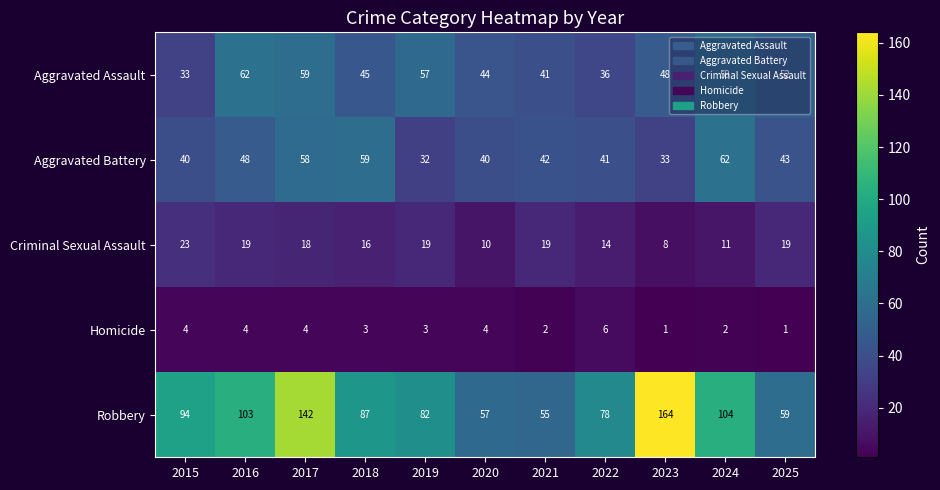

The value of Homicide at 2023 is 1. True or false?

True